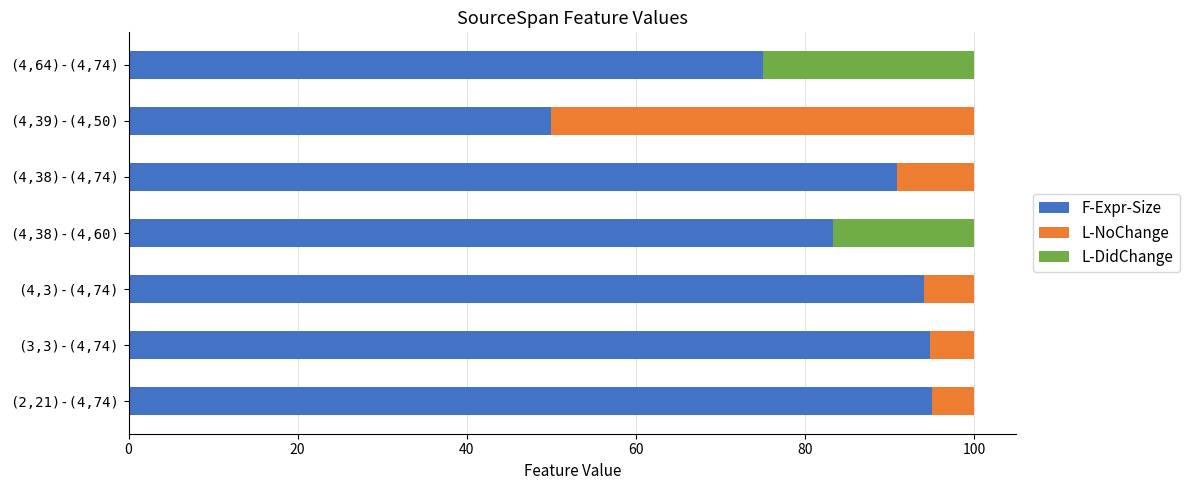

What is the total value across all series at (4,3)-(4,74)?

100.0